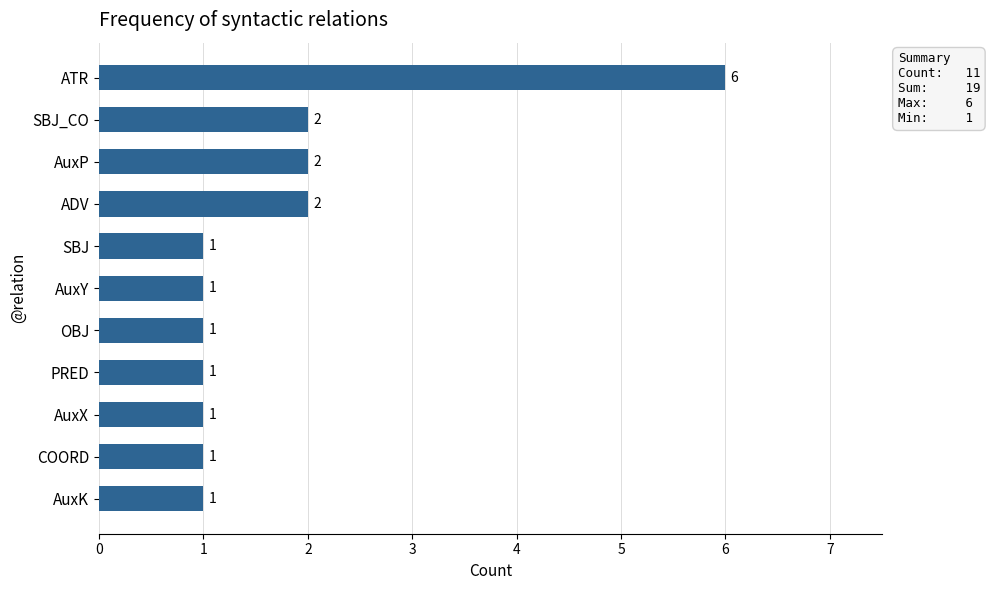

At which category does the chart reach its peak across all series?

ATR